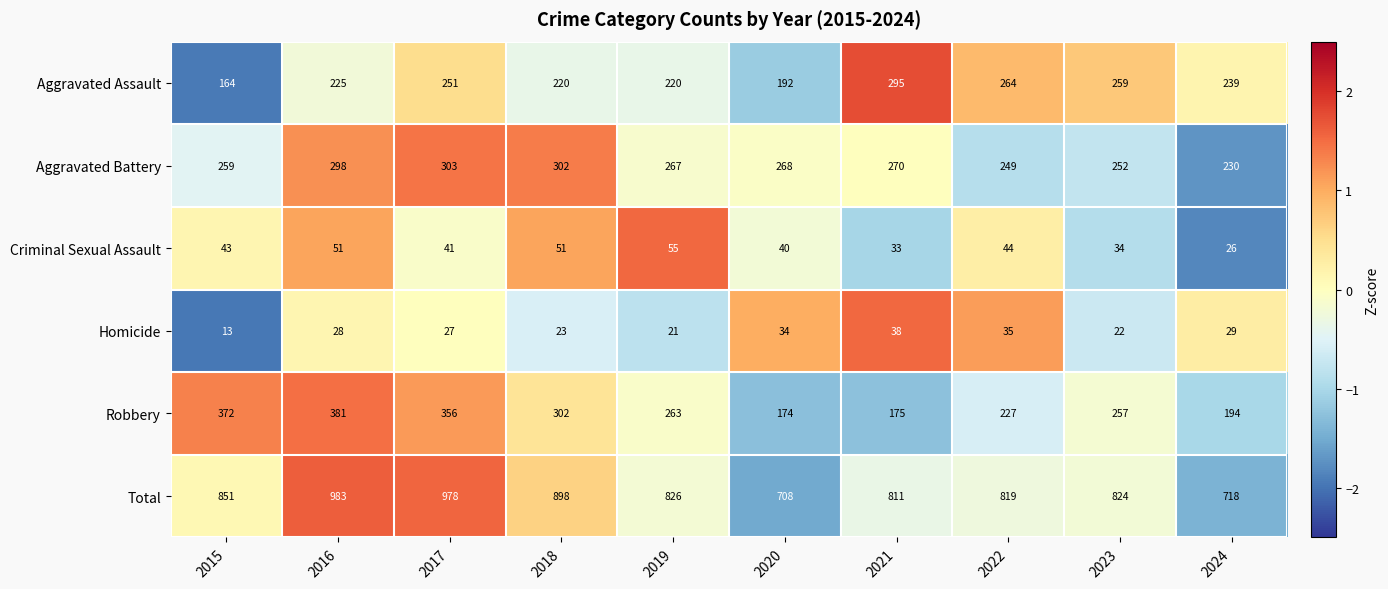

Read the Aggravated Assault value at 2021, to the nearest 10.

300